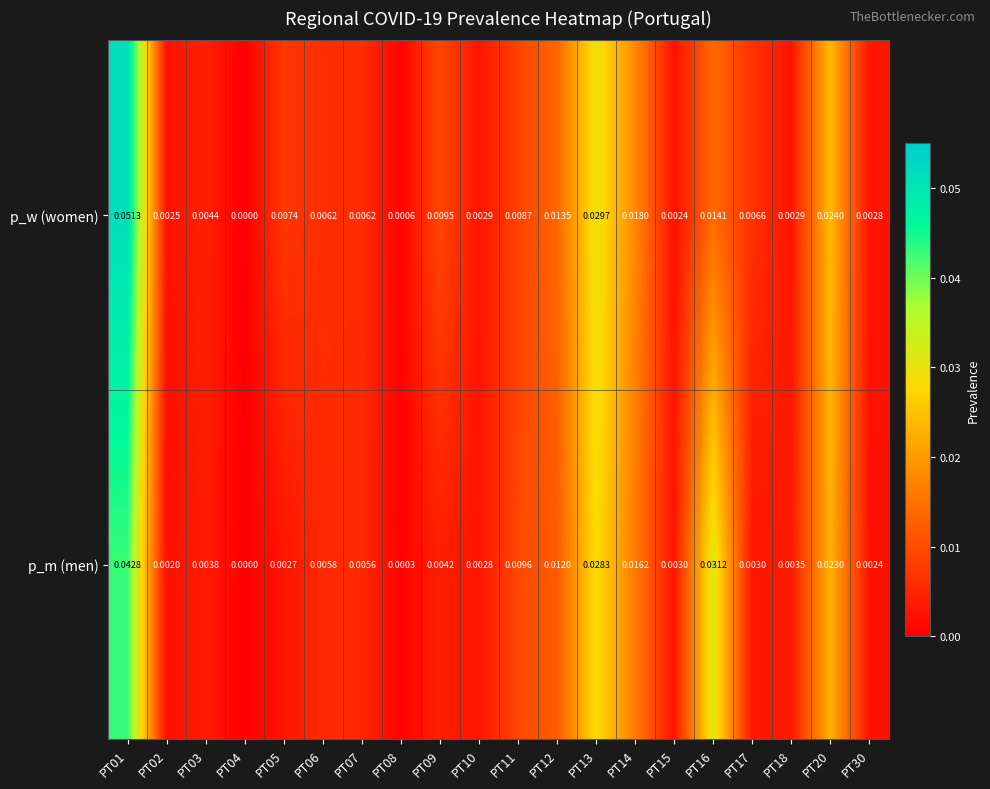

Rank the series at PT30 from highest to lowest value.

p_w (women), p_m (men)